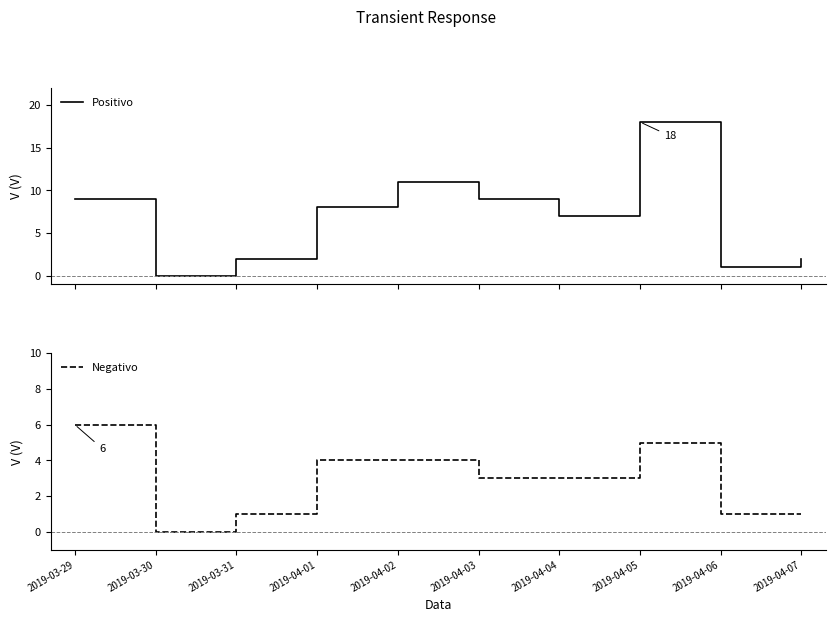

Is it true that Negativo equals 1 at 2019-03-31?

True